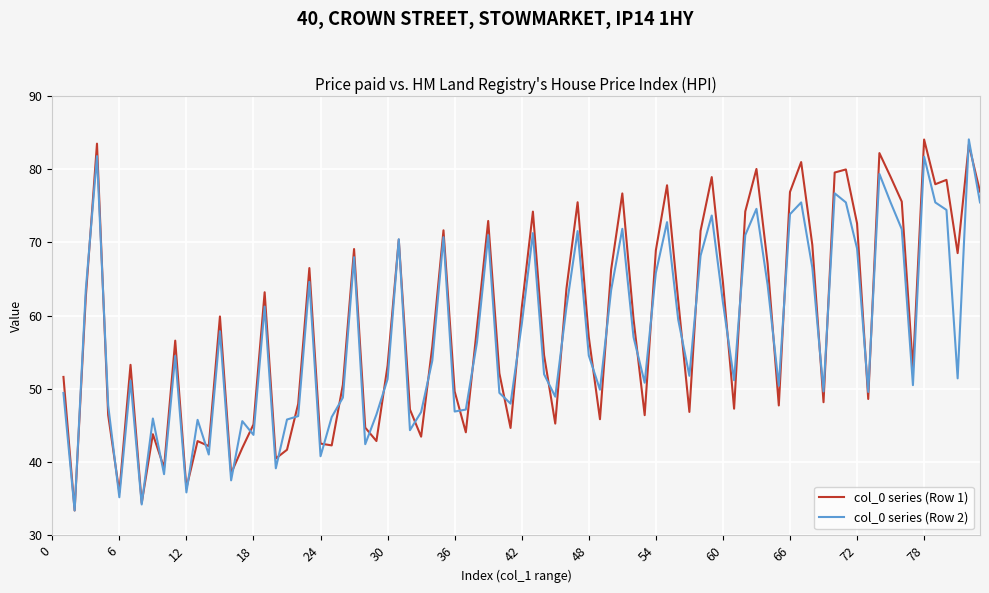

What is the minimum value for col_0 series (Row 2)?

33.4